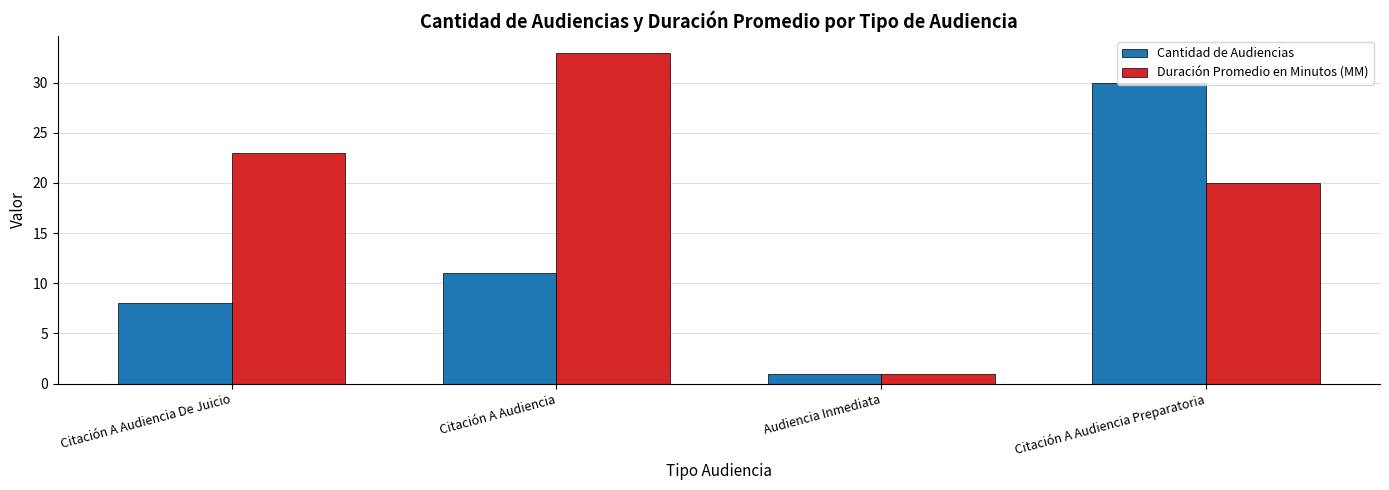

At how many categories does at least one series exceed 4?

3